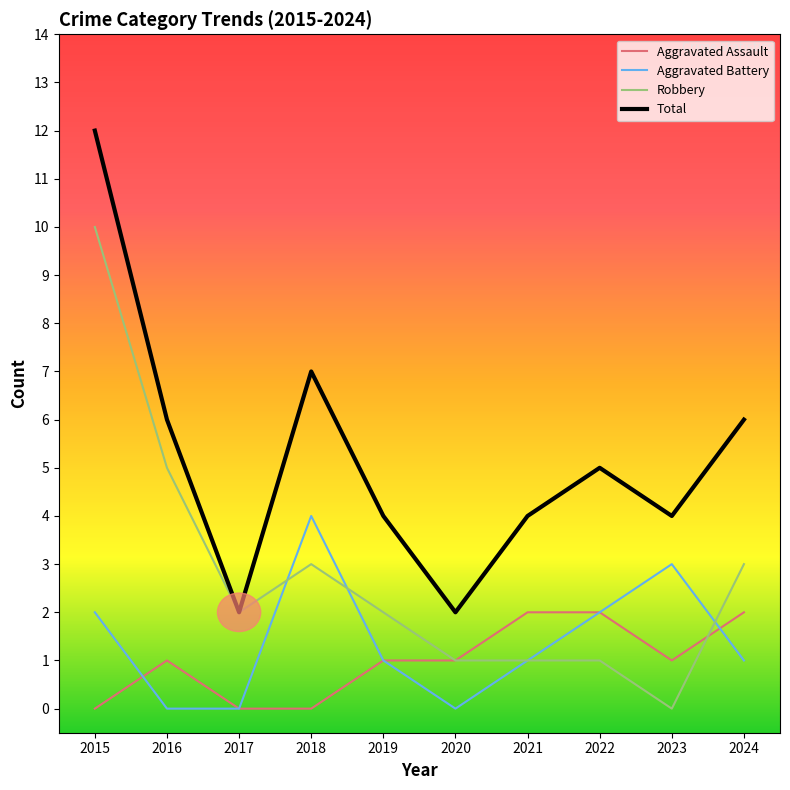

In Aggravated Battery, how many points are higher than both neighbors (excluding endpoints)?

2